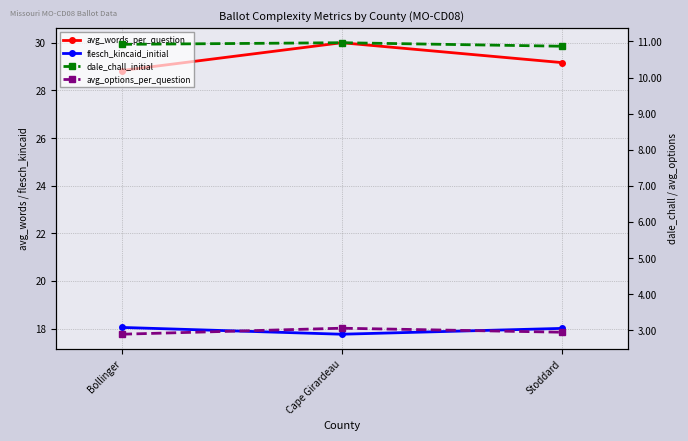

At how many categories does at least one series exceed 15?

3